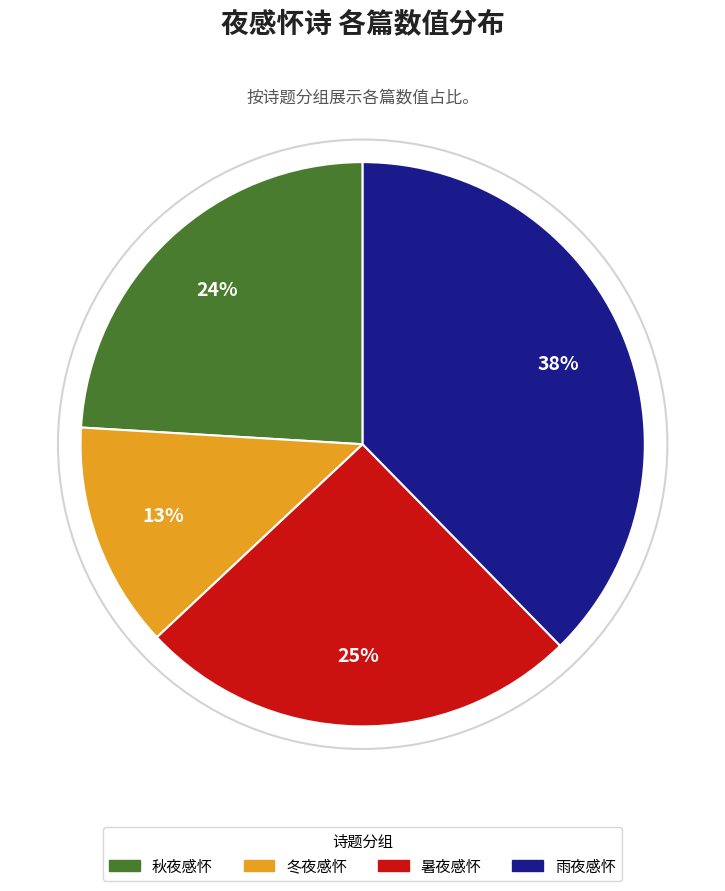

Count the number of slices in the pie.

4